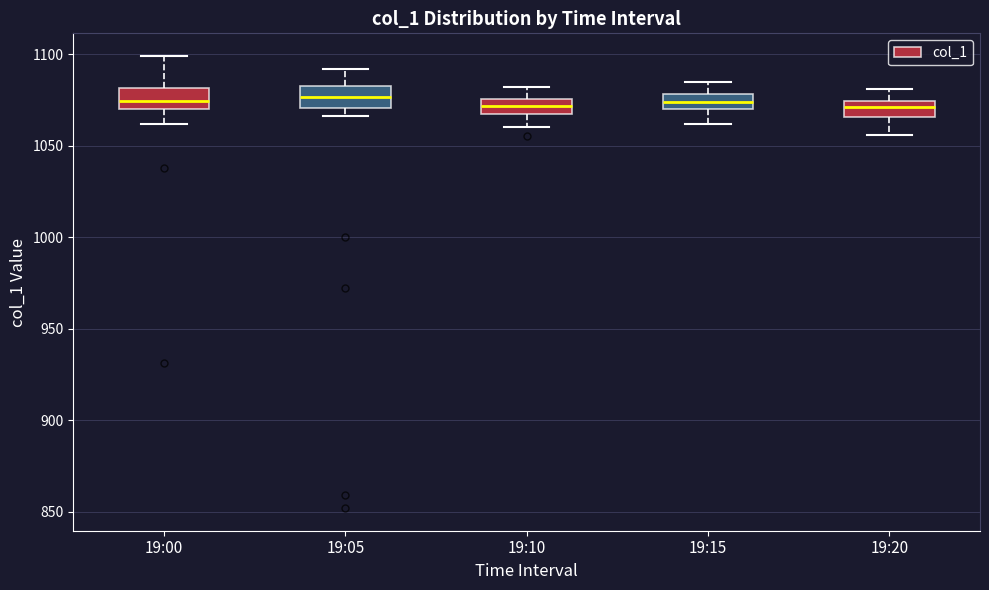

Reading left to right, read every box against the y-axis: the position of its median line, the range the box covers, and the ends of its whiskers. The values are not printed on the chart, so give them approximately, as read against the axis.

19:00: median 1075, box 1070 to 1080, whiskers 1060 to 1100
19:05: median 1075, box 1070 to 1085, whiskers 1065 to 1090
19:10: median 1070 (inside the box), box 1070 to 1075, whiskers 1060 to 1080
19:15: median 1075, box 1070 to 1080, whiskers 1060 to 1085
19:20: median 1070, box 1065 to 1075, whiskers 1055 to 1080